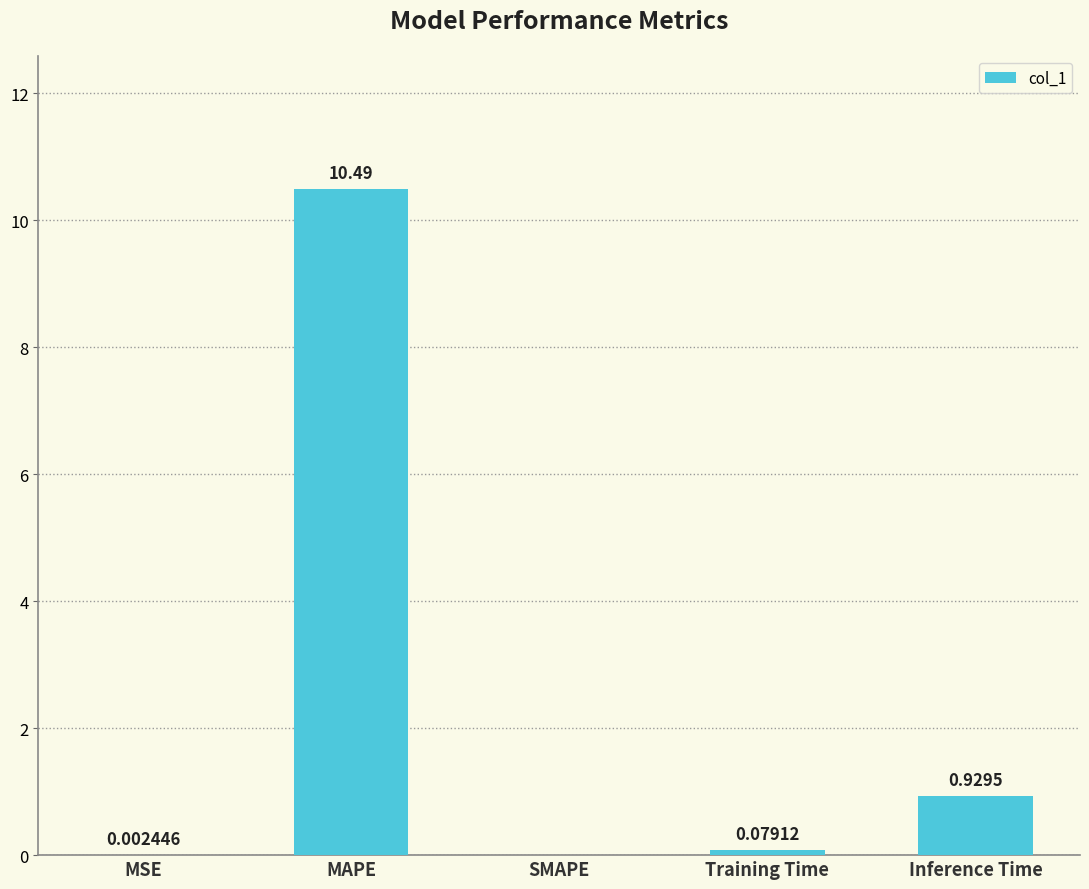

What is the maximum value shown in the chart?

10.5